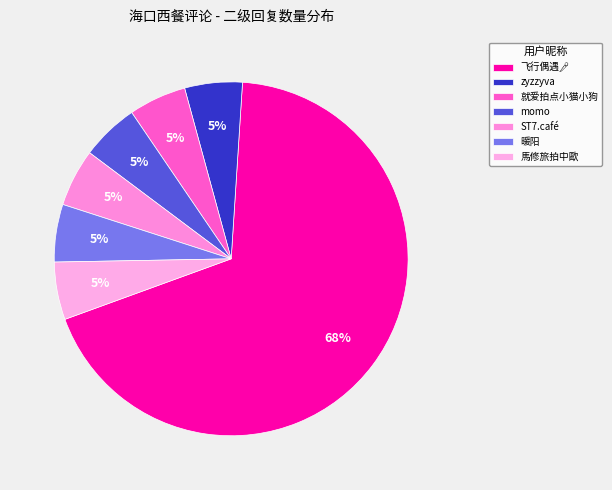

To the nearest percent, what is the average slice percentage?

14%